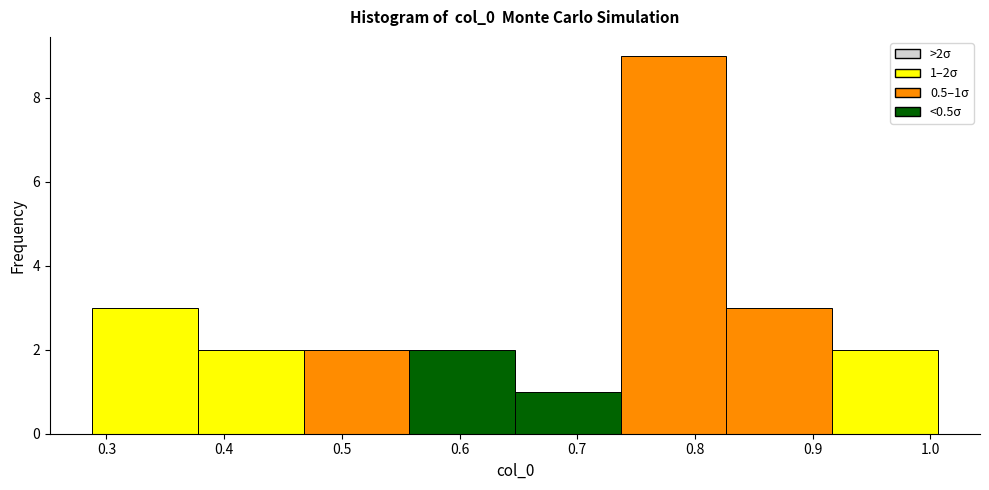

Which range on the x-axis has the tallest bar?

0.74 to 0.83